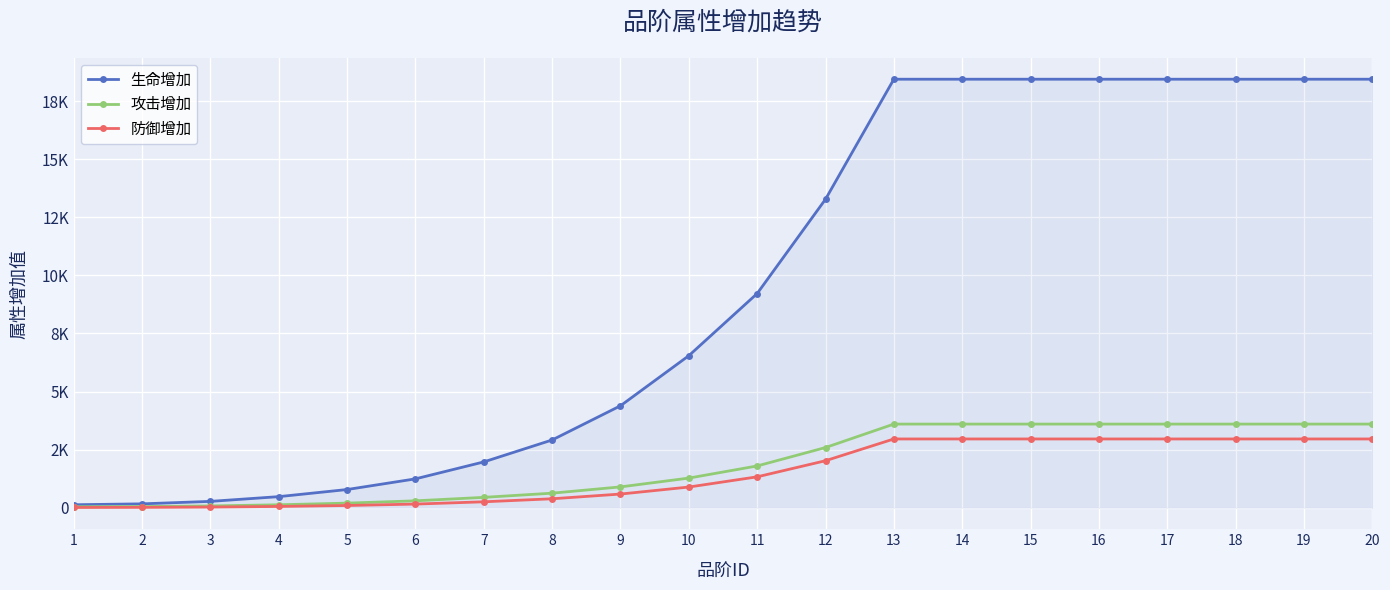

True or false: 生命增加 and 攻击增加 cross at least once.

False